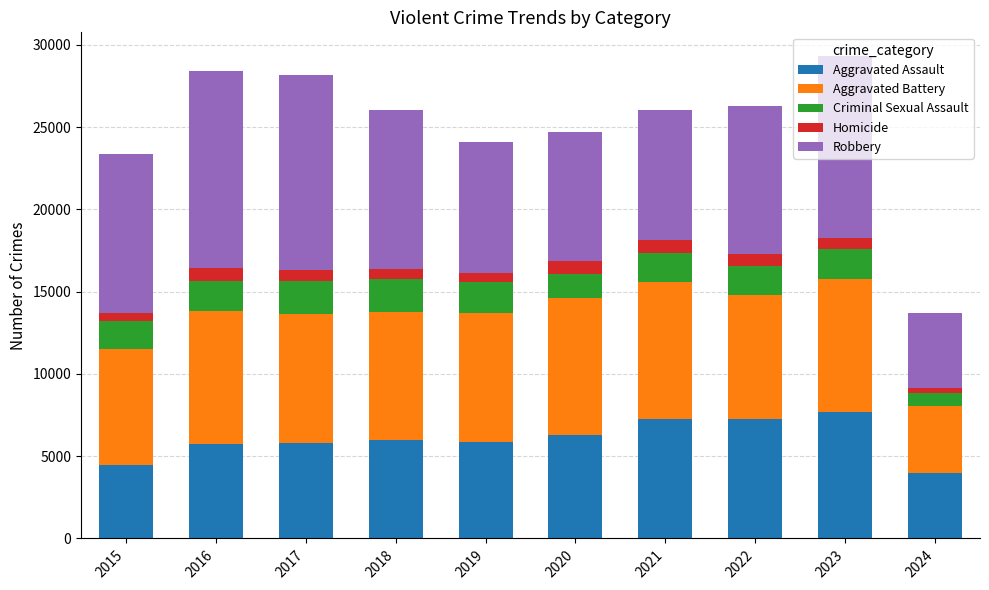

The Aggravated Assault series shows 2421 at 2024. True or false?

False